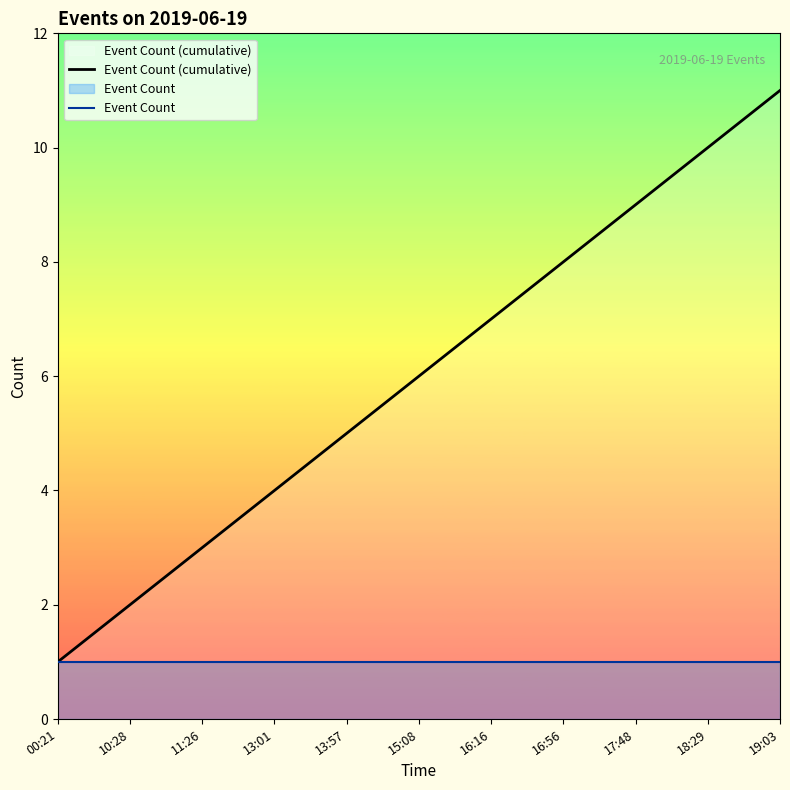

Reading left to right, transcribe all the data shown in this chart.

Event Count (cumulative): 00:21=1	10:28=2	11:26=3	13:01=4	13:57=5	15:08=6	16:16=7	16:56=8	17:48=9	18:29=10	19:03=11
Event Count: 00:21=1	10:28=1	11:26=1	13:01=1	13:57=1	15:08=1	16:16=1	16:56=1	17:48=1	18:29=1	19:03=1